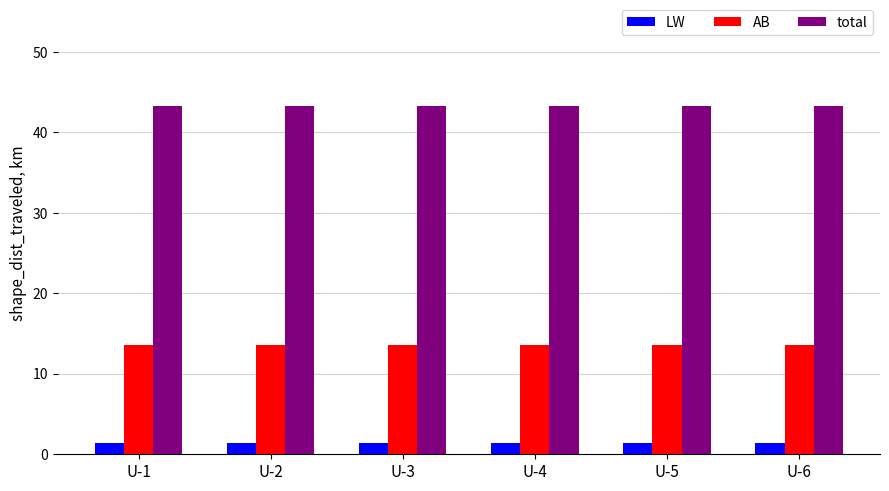

How many distinct data groups are displayed?

3